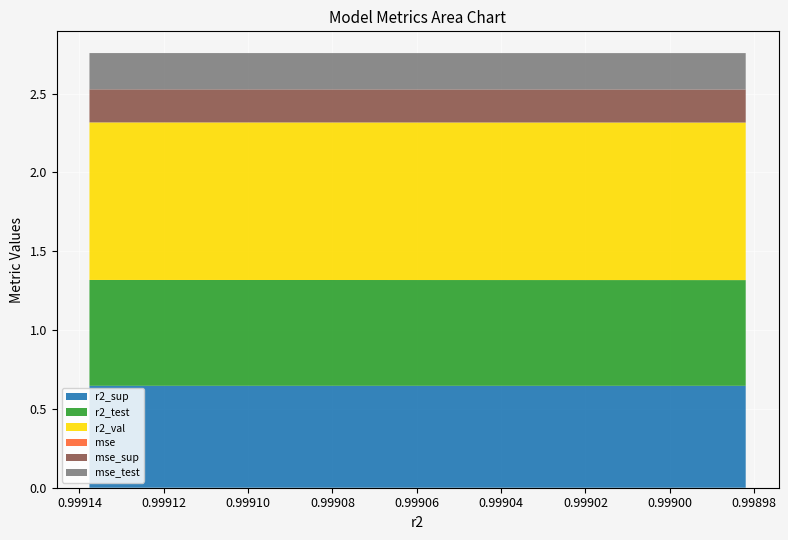

Reading left to right, extract all data points from this chart.

r2_sup: 0.6	0.6	0.6	0.6	0.6	0.6	0.6	0.6	0.6	0.6
r2_test: 0.7	0.7	0.7	0.7	0.7	0.7	0.7	0.7	0.7	0.7
r2_val: 1.0	1.0	1.0	1.0	1.0	1.0	1.0	1.0	1.0	1.0
mse: 0.0	0.0	0.0	0.0	0.0	0.0	0.0	0.0	0.0	0.0
mse_sup: 0.2	0.2	0.2	0.2	0.2	0.2	0.2	0.2	0.2	0.2
mse_test: 0.2	0.2	0.2	0.2	0.2	0.2	0.2	0.2	0.2	0.2